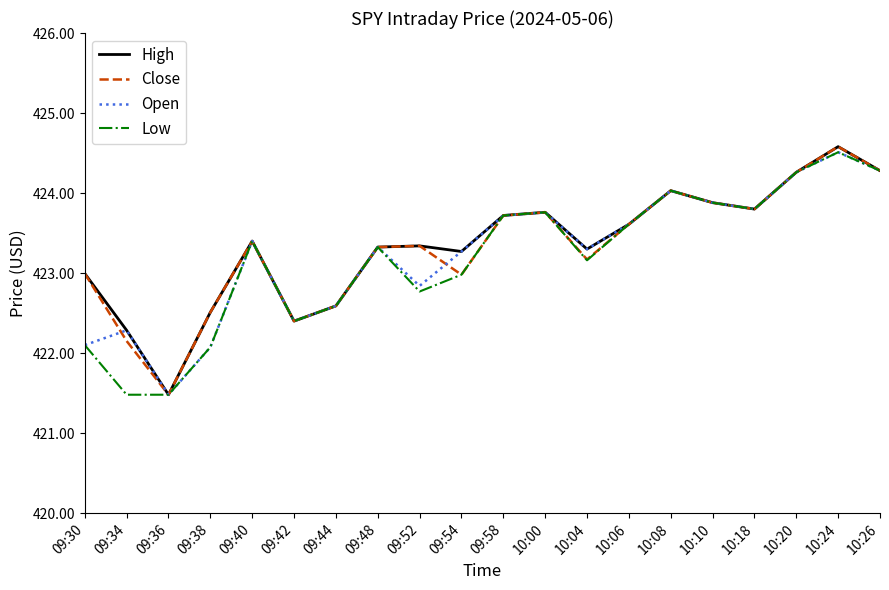

At which category is the sum across all series the highest?

10:24